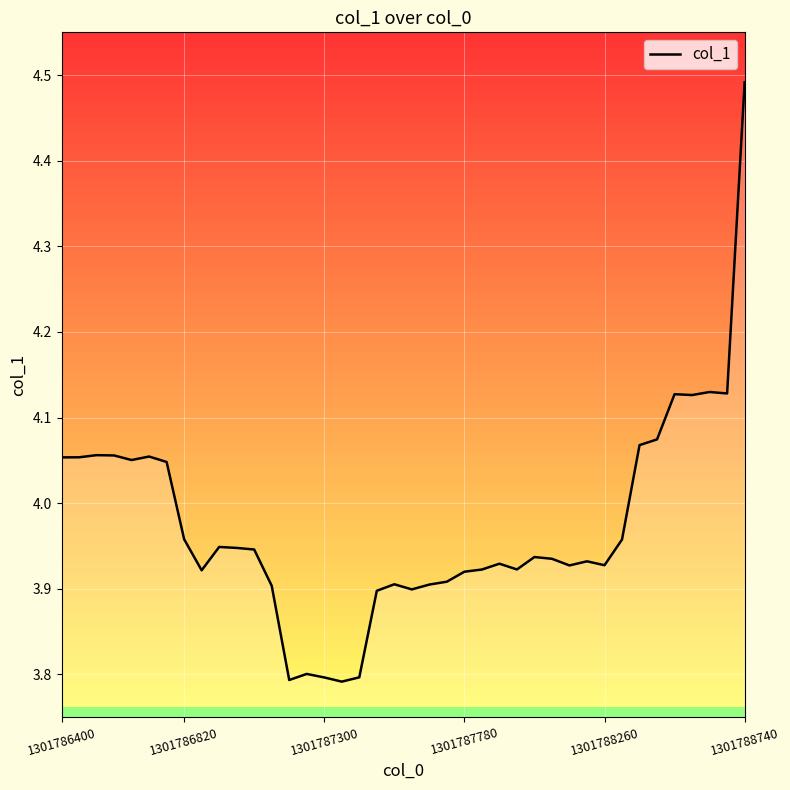

What is the sum of all values?

158.9